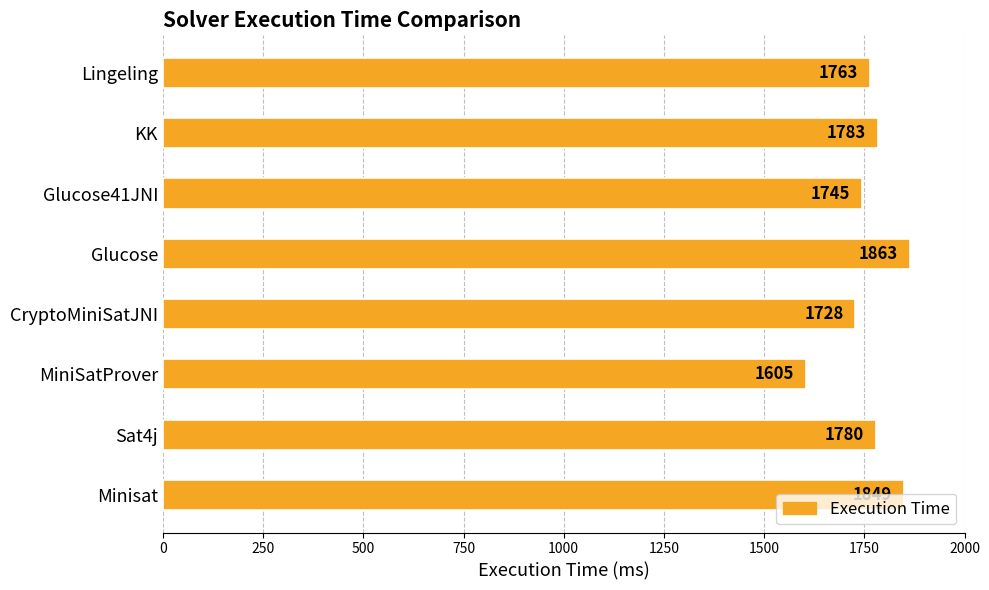

What is the smallest value displayed?

1605